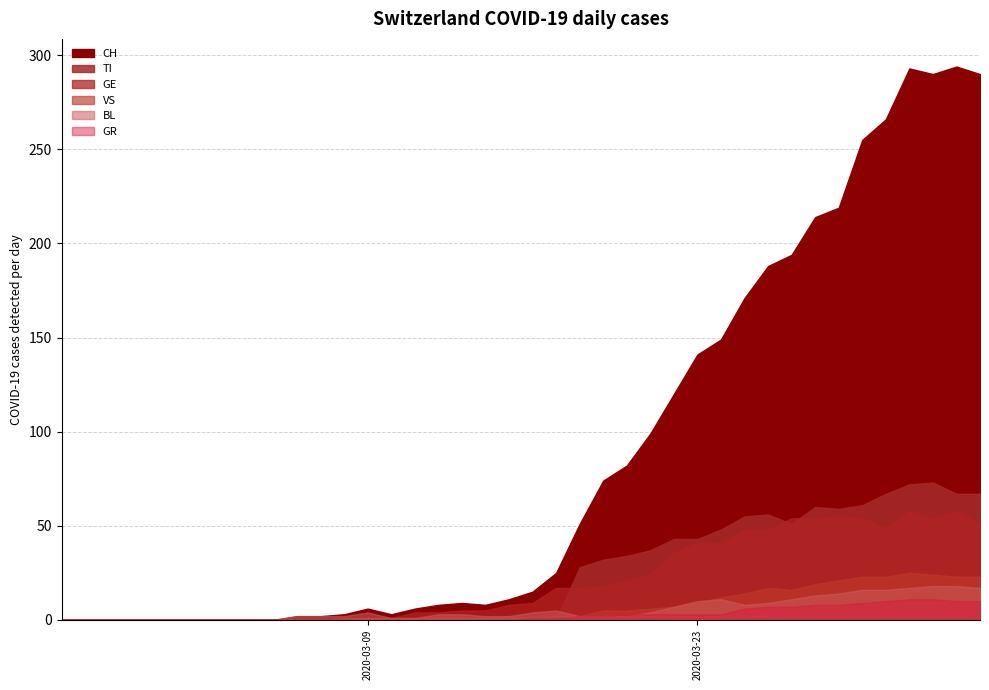

List the series in order of their peak value, lowest first.

GR, BL, VS, GE, TI, CH